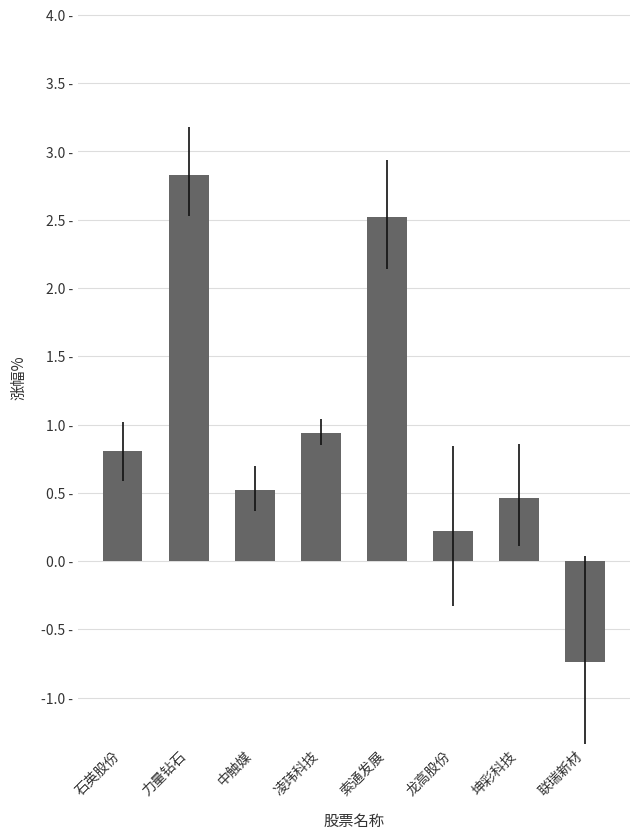

What is the sum of the values at 石英股份 and 力量钻石?

3.6